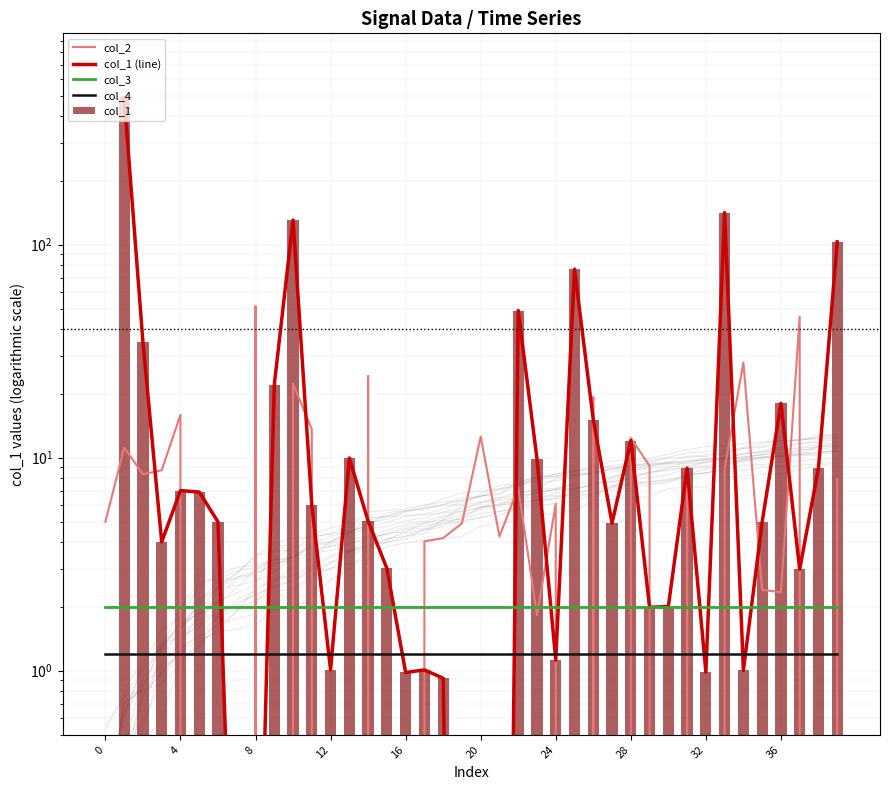

Rank the series by their average value, from highest to lowest.

col_1 (line), col_1, col_2, col_3, col_4